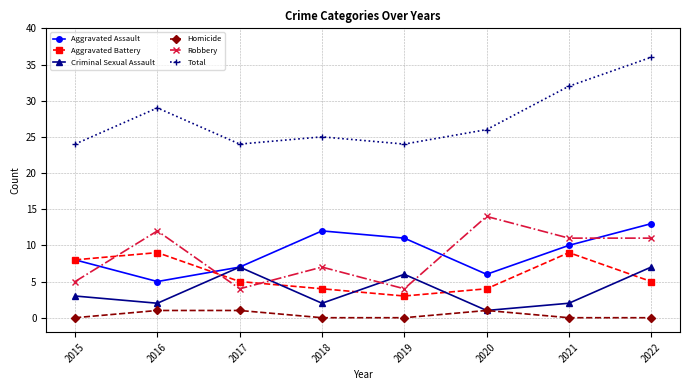

List the labels in order of Aggravated Assault value, largest first.

2022, 2018, 2019, 2021, 2015, 2017, 2020, 2016